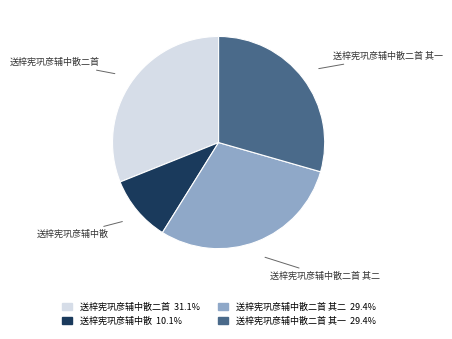

Does any single category account for the majority?

No